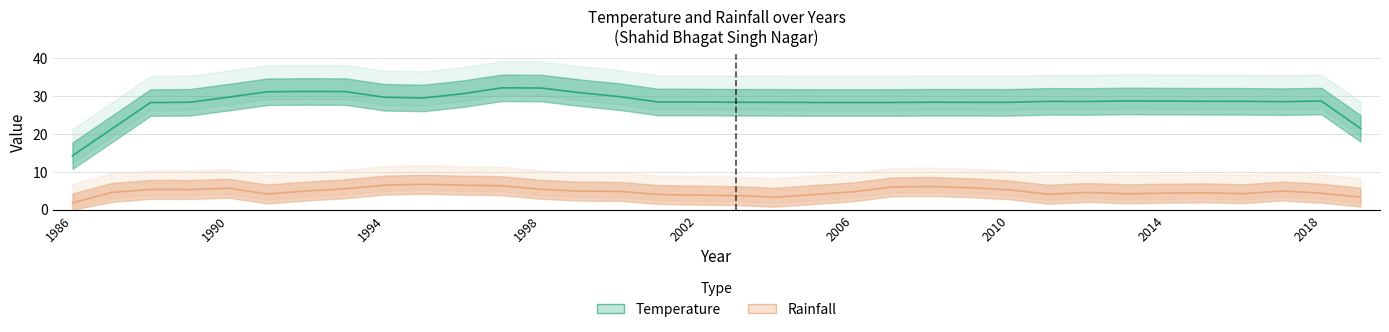

How many values in the Temperature series are below 28?

4